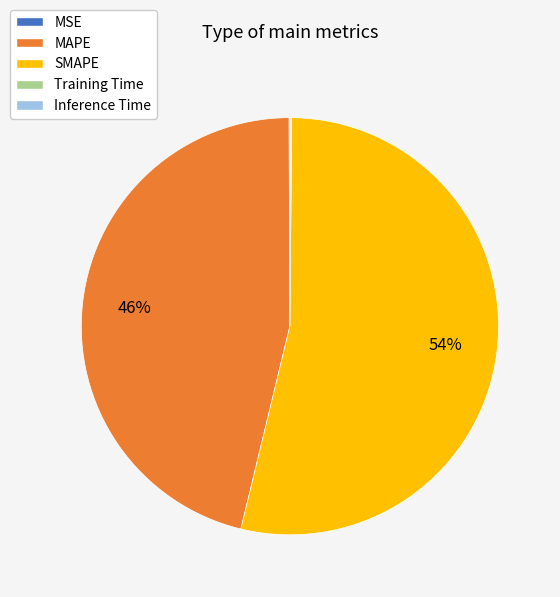

To the nearest percent, what portion does SMAPE represent?

54%